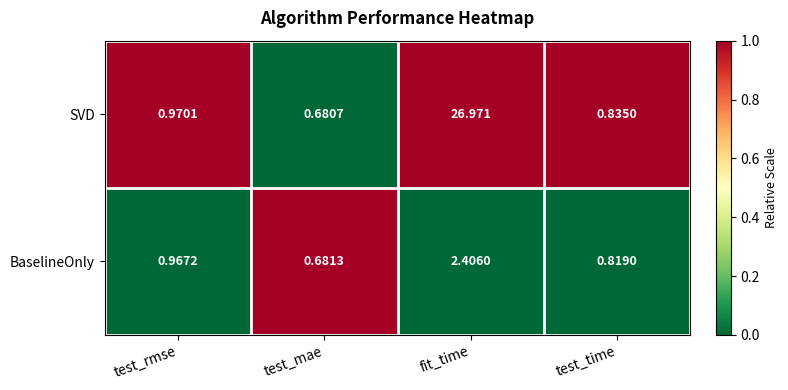

Where is BaselineOnly nearest to the value 1?

test_rmse